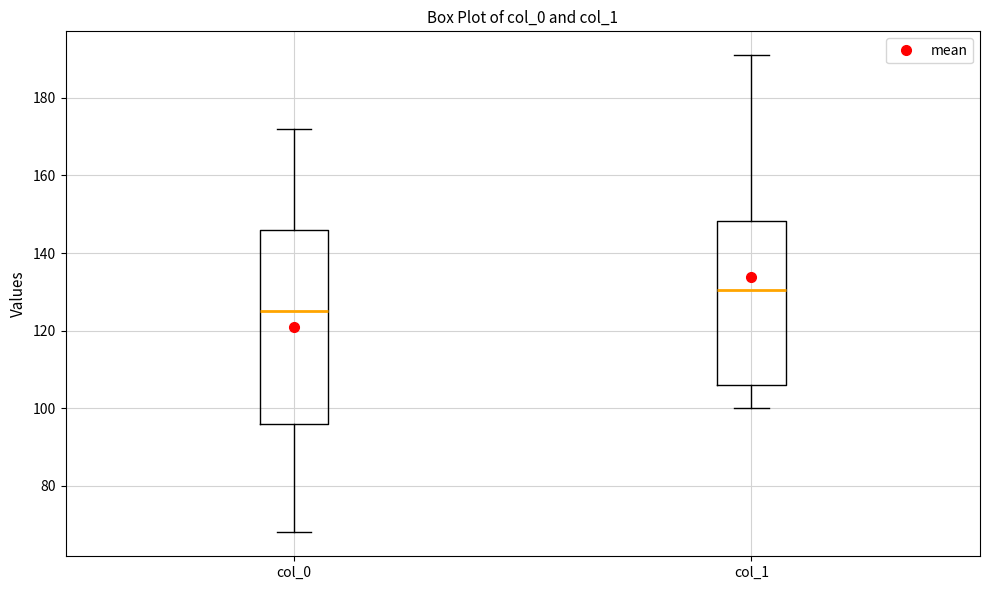

Where does the lower whisker of the box for col_0 end on the y-axis? The values are not printed on the chart, so give them approximately, as read against the axis.

68